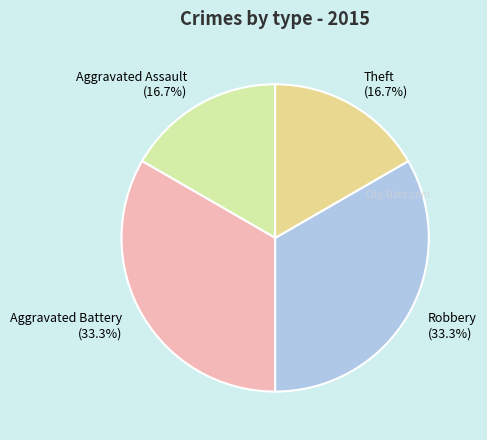

Combined, do Aggravated Assault (16.7%) and Theft (16.7%) account for over 50%?

No